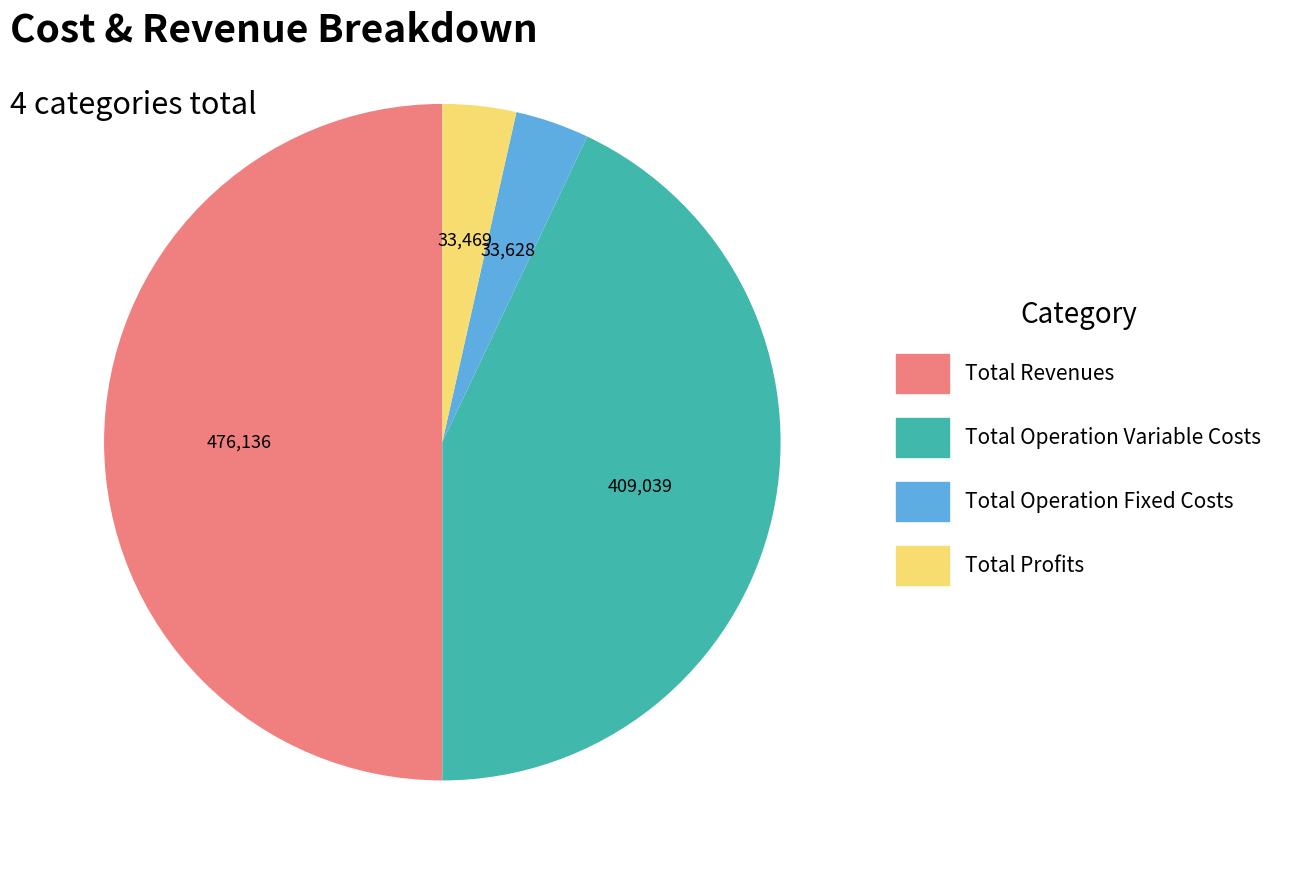

What is the largest slice in the pie chart?

Total Revenues